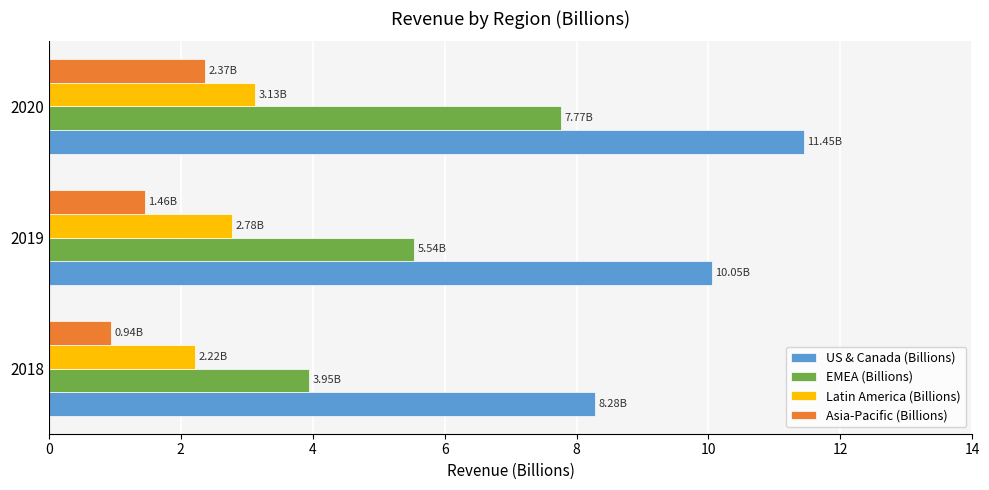

Between 2019 and 2020, which series saw the biggest shift?

EMEA (Billions)